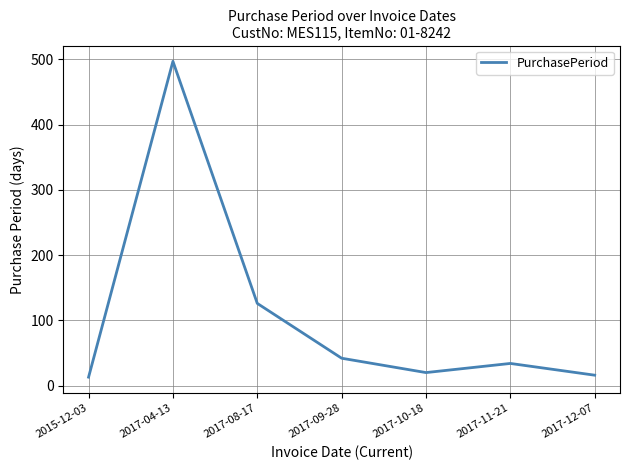

What is the smallest value displayed?

13